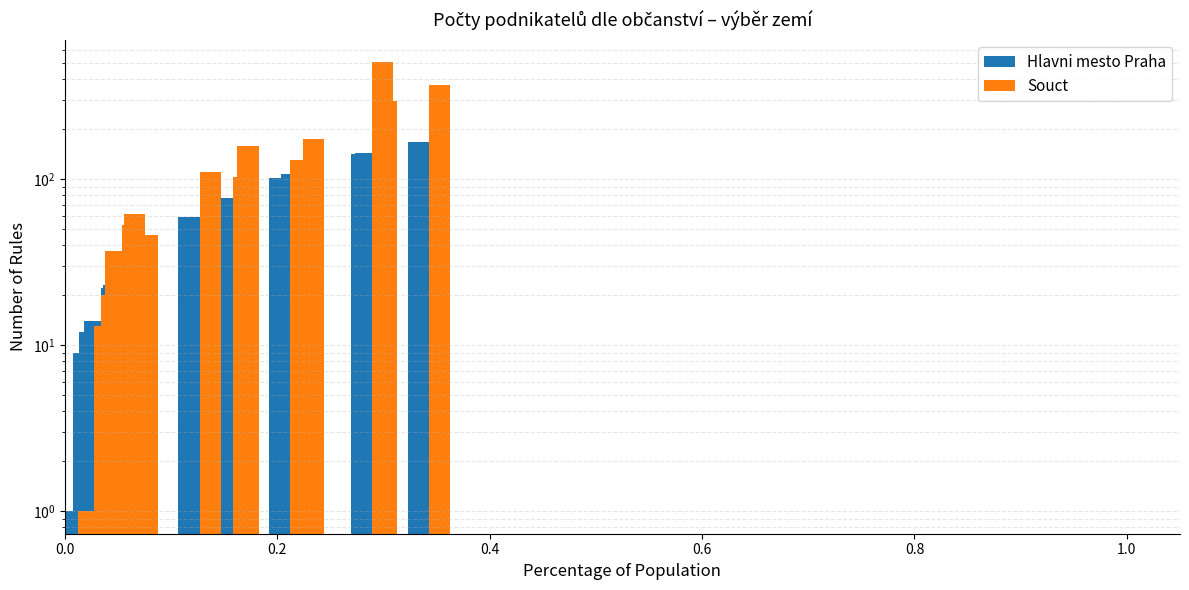

Rank the series by their average value, from highest to lowest.

Souct, Hlavni mesto Praha